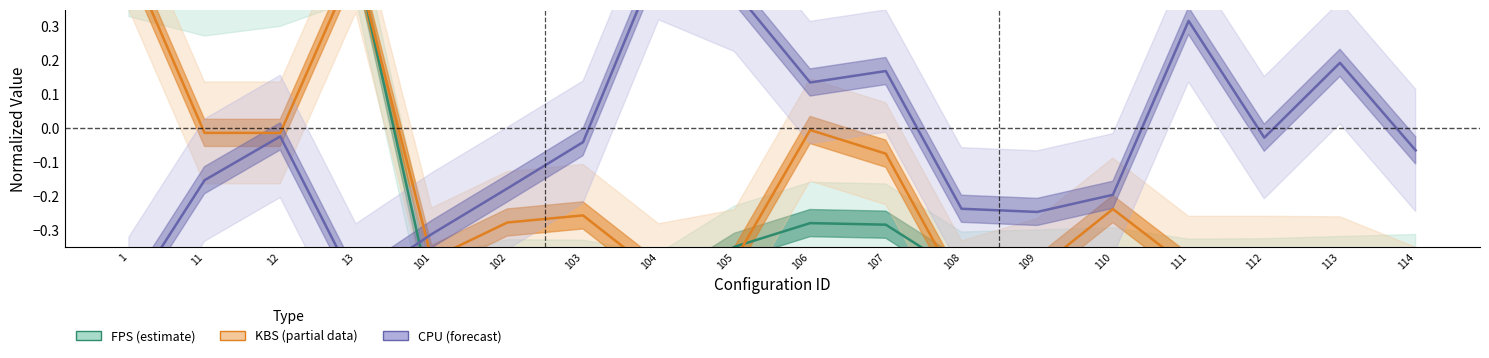

What are all the series names shown in the legend?

fps, kbs, cpu